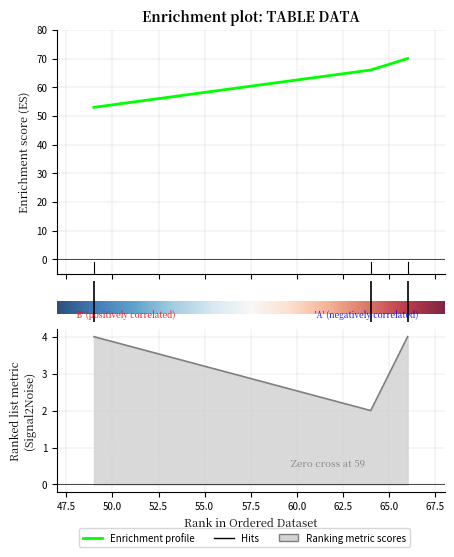

The col_2 series shows 53 at 49. True or false?

True